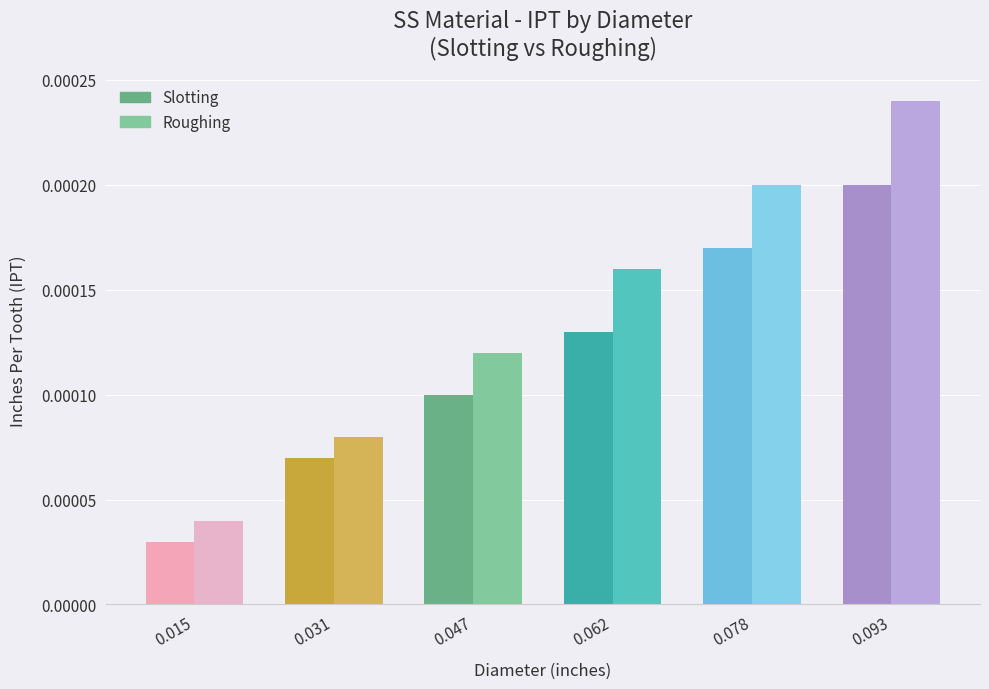

Which category has the lowest value in the Slotting series?

0.015